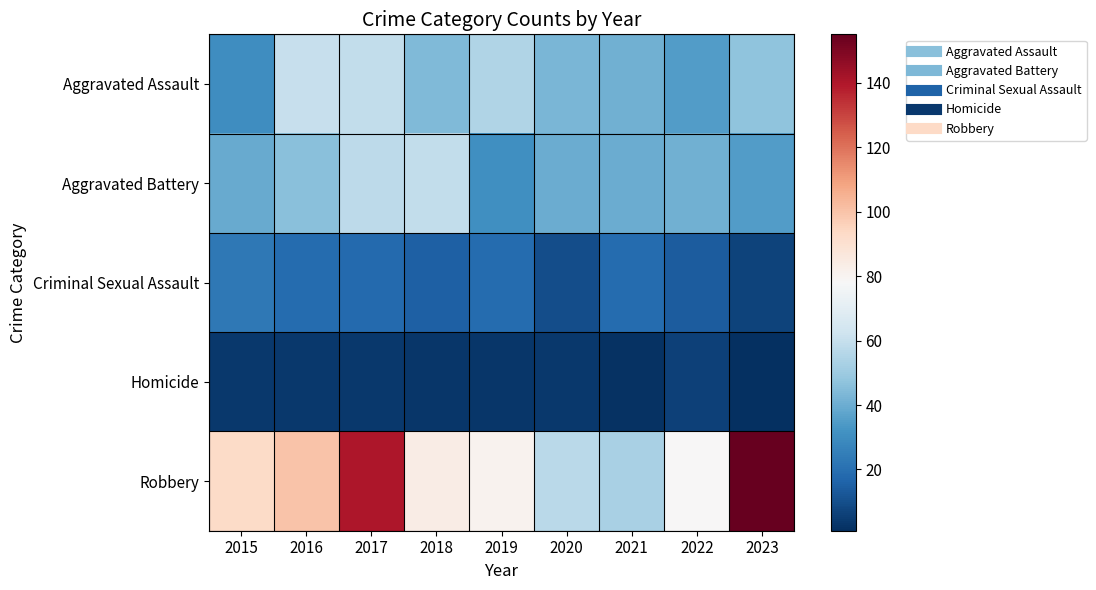

Between 2019 and 2020, which series saw the biggest shift?

Robbery